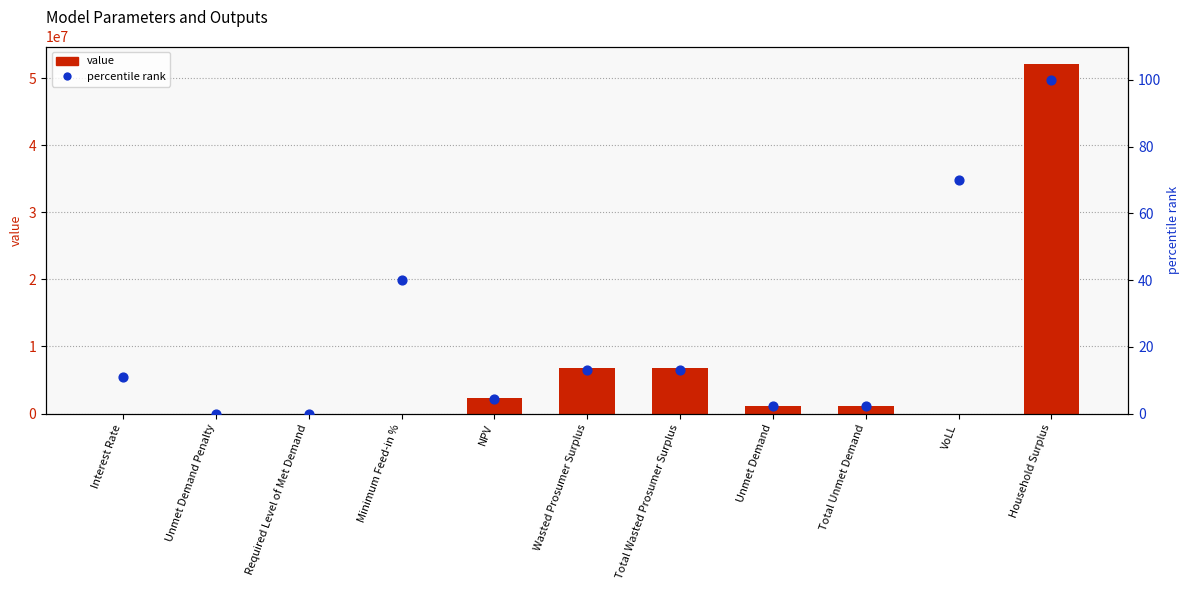

At how many categories does at least one series exceed 39430727?

1